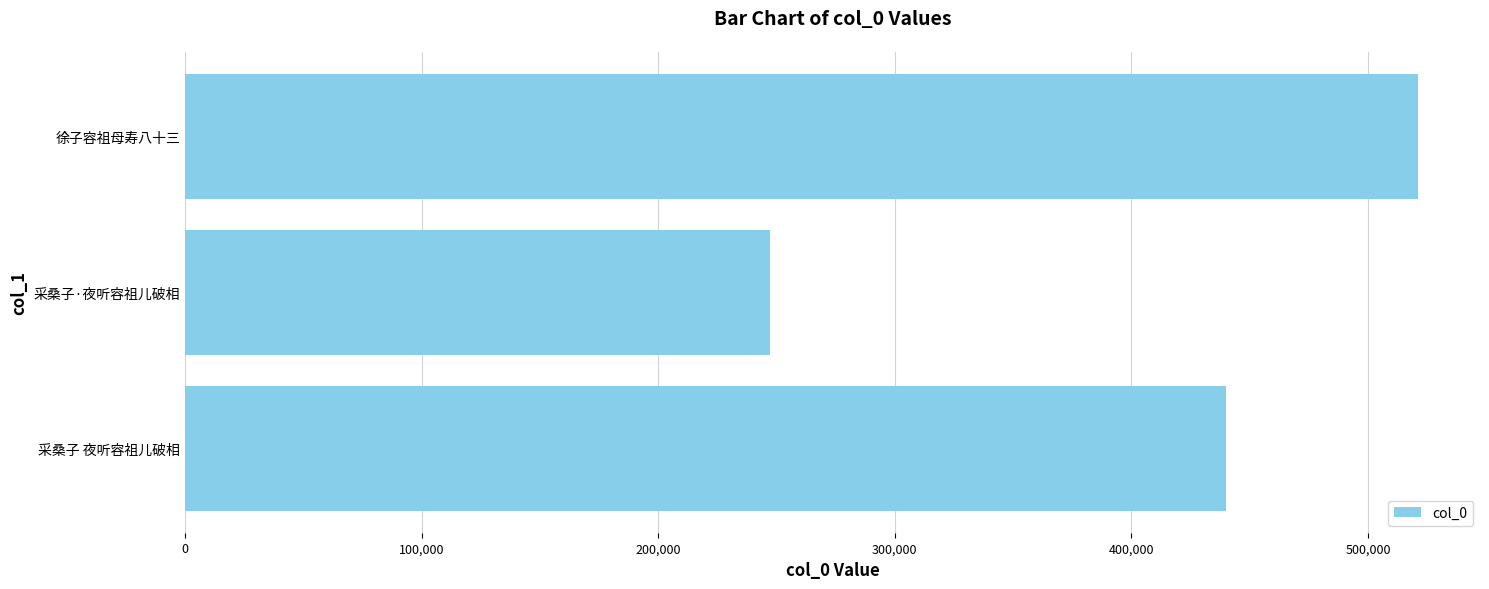

List the labels in order of value, smallest first.

采桑子·夜听容祖儿破相, 采桑子 夜听容祖儿破相, 徐子容祖母寿八十三